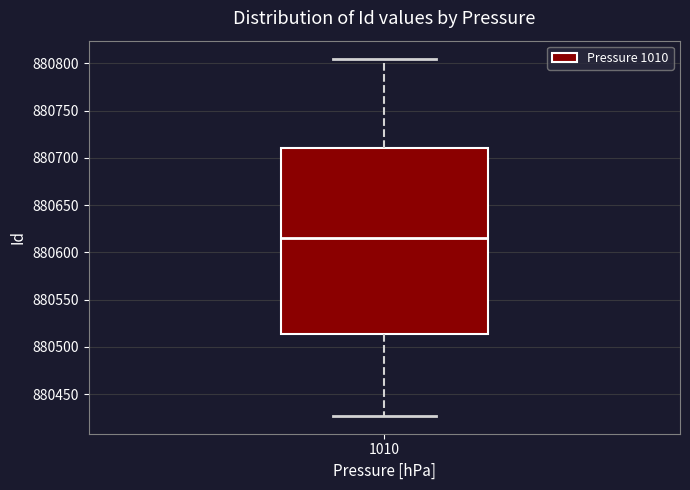

Where does the lower whisker of the box at x = 1010 end on the y-axis? The values are not printed on the chart, so give them approximately, as read against the axis.

880425